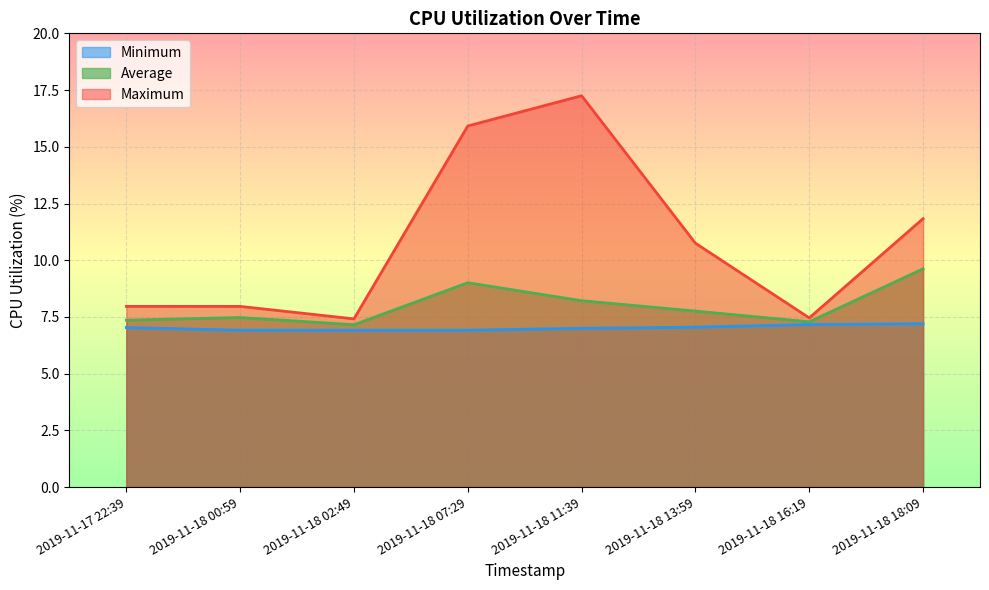

Between 2019-11-17 22:39 and 2019-11-18 02:49, which series saw the biggest shift?

Maximum